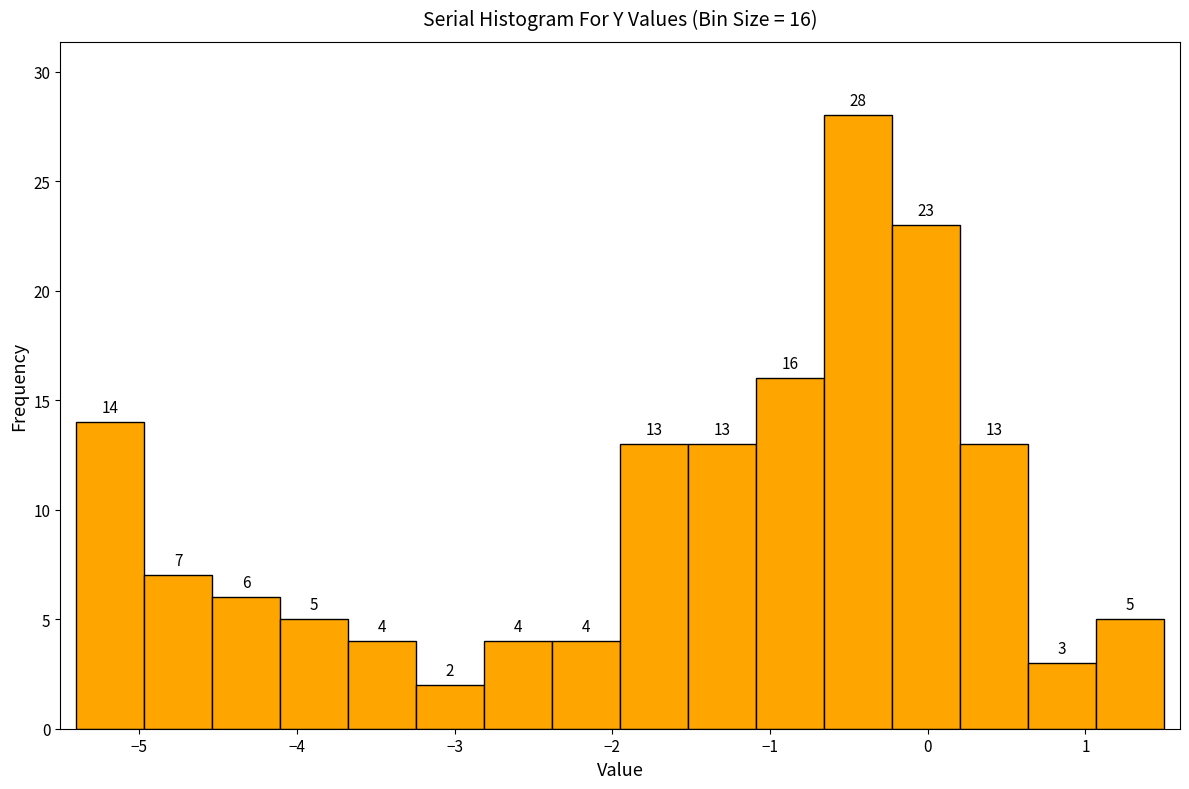

Which range on the x-axis has the tallest bar?

-0.7 to -0.2